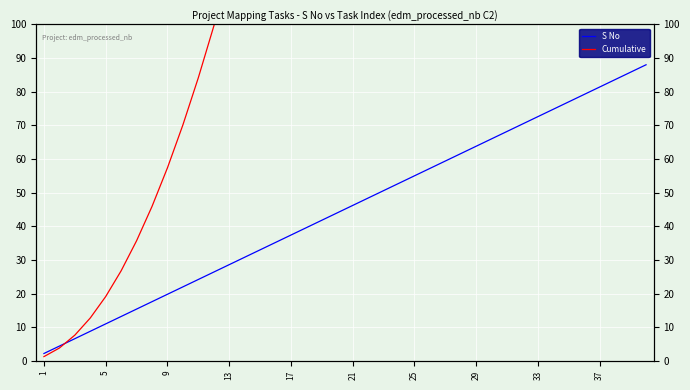

What is the difference between the S No values at 13 and 15?

4.4